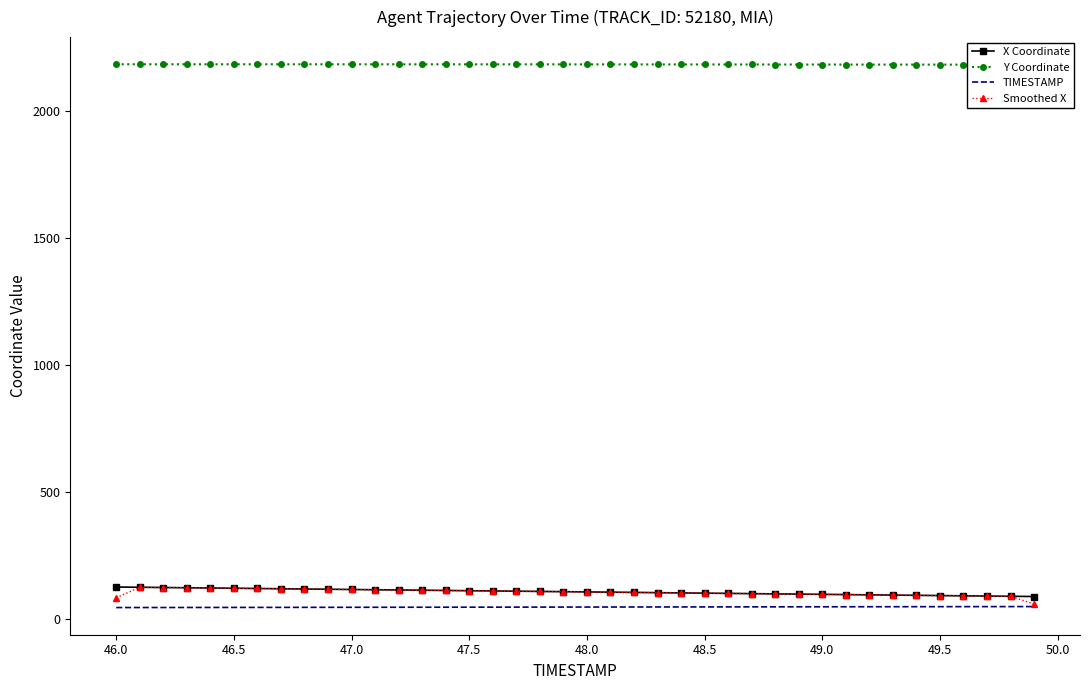

Which series has the largest range (max minus min)?

Smoothed X